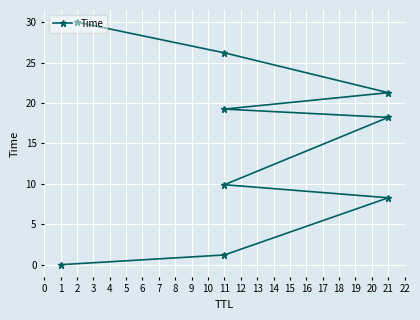

At which category does the chart reach its peak across all series?

2